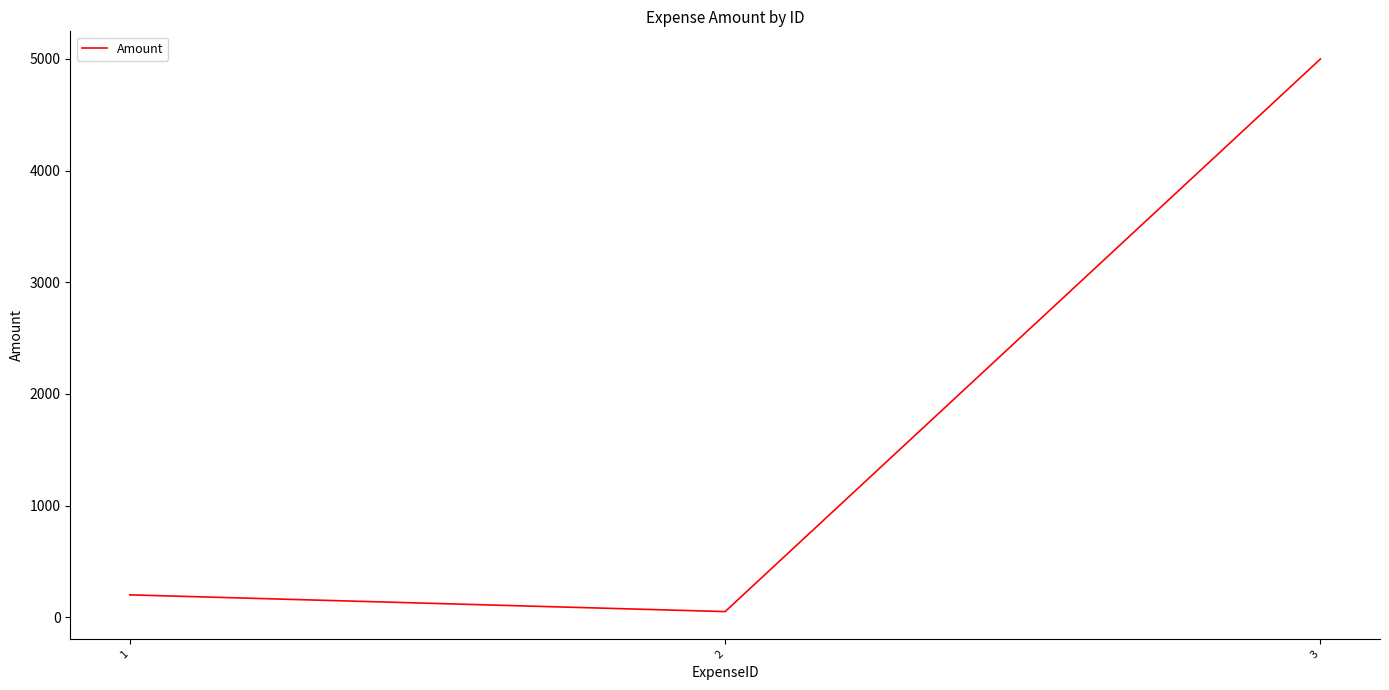

Reading left to right, extract all data points from this chart.

1=200	2=50	3=5000